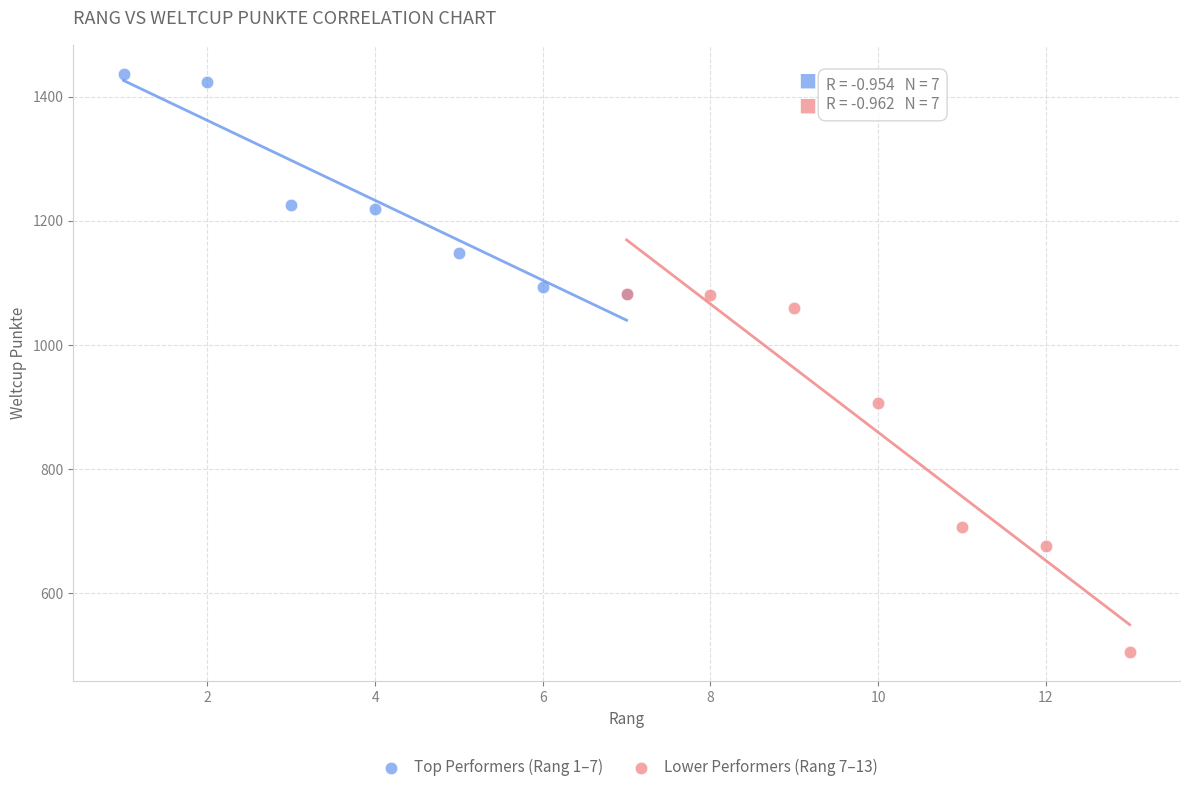

What are all the series names shown in the legend?

Top Performers (Rang 1–7), Lower Performers (Rang 7–13)